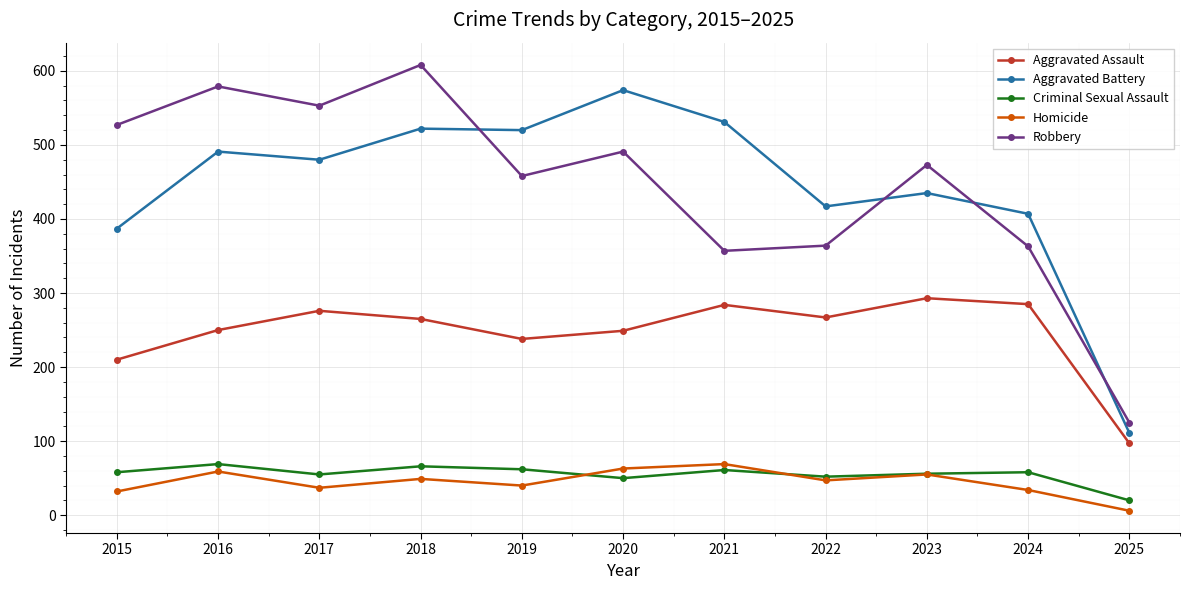

What are all the series names shown in the legend?

Aggravated Assault, Aggravated Battery, Criminal Sexual Assault, Homicide, Robbery